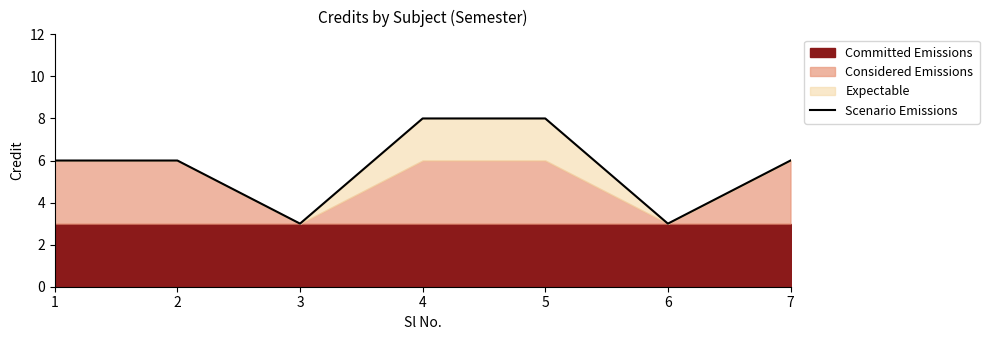

How many categories are shown in the chart?

7